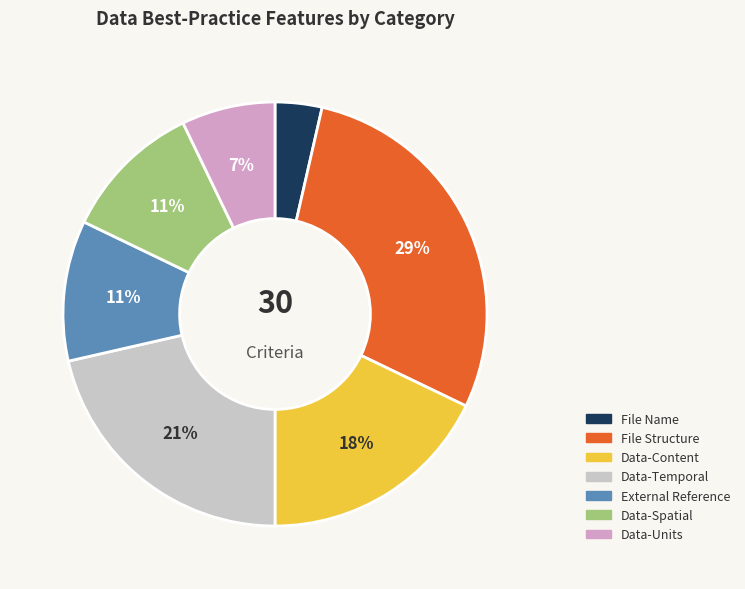

How many slices are in this pie chart?

7